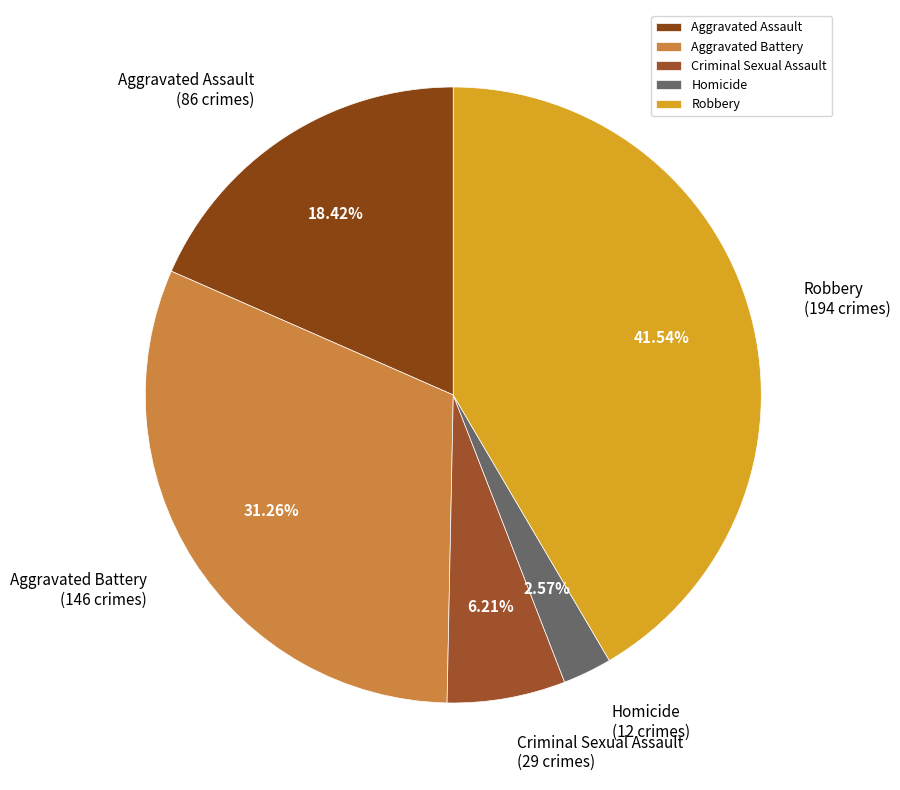

To the nearest percent, what percentage of the pie is Criminal Sexual Assault?

6%